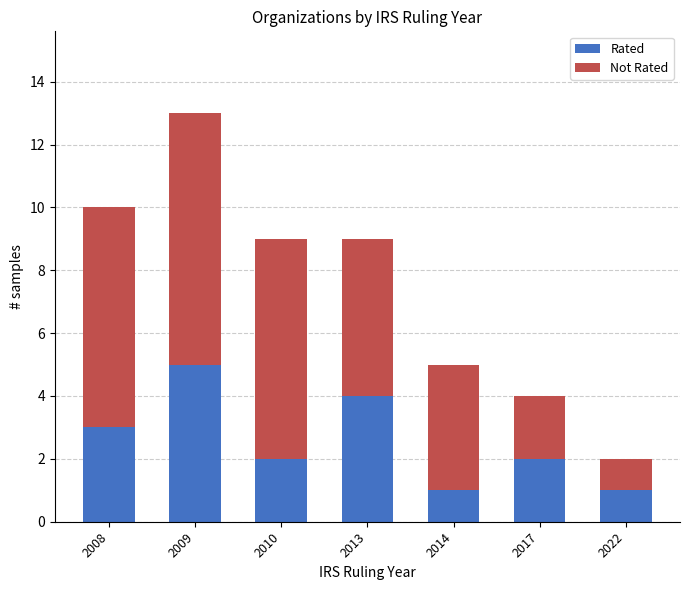

At which category is the sum across all series the highest?

2009